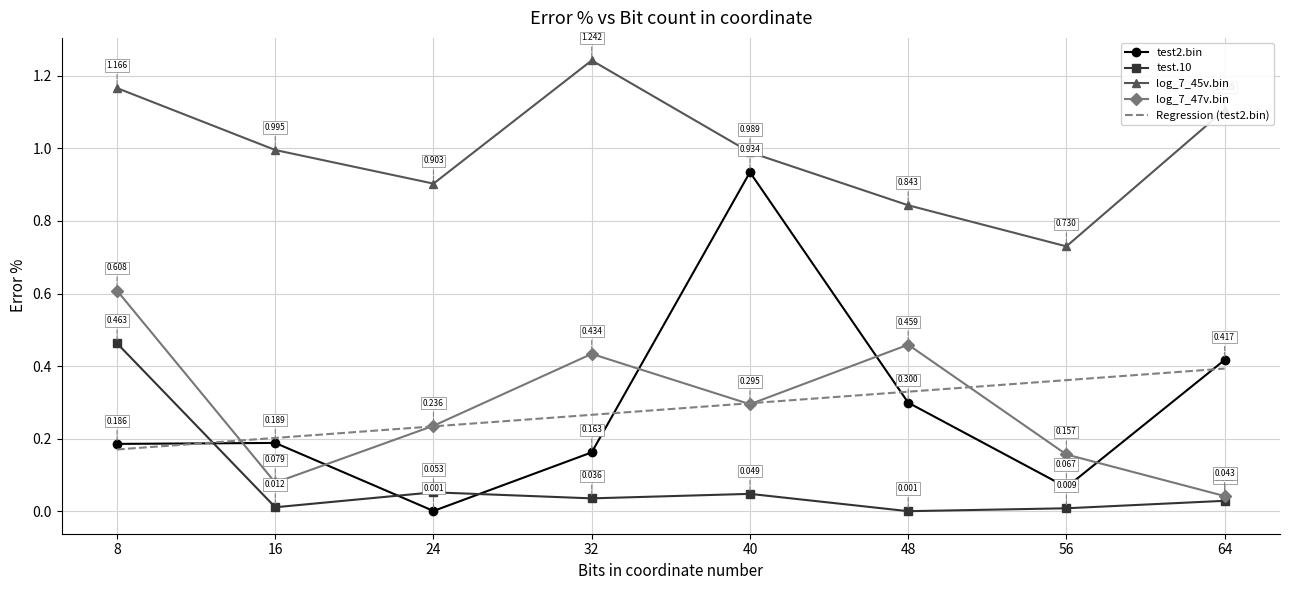

Is the value of log_7_47v.bin at 40 greater than the value of test2.bin at 48?

No